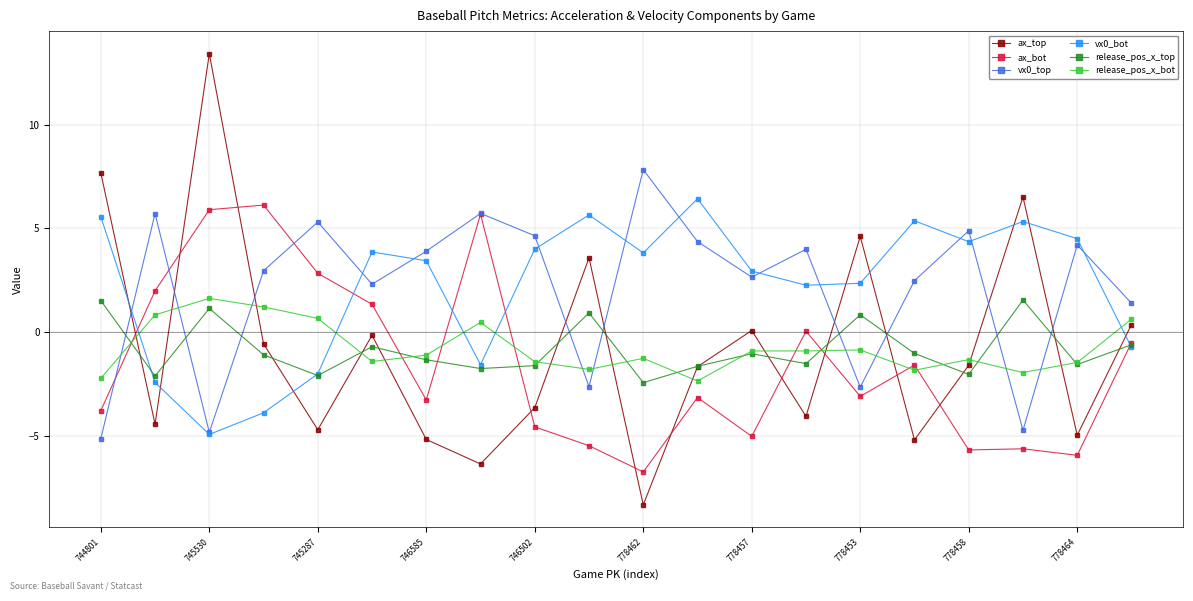

What is the value of the vx0_bot point at the 7th from the left?

3.4